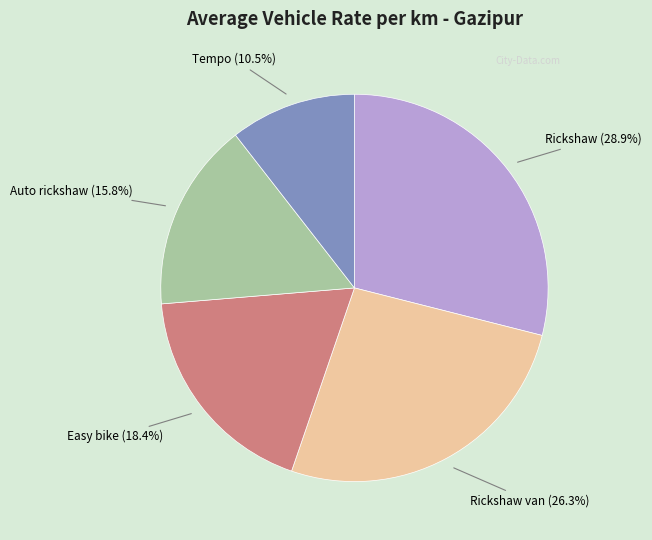

Is there any slice that represents more than half of the pie?

No